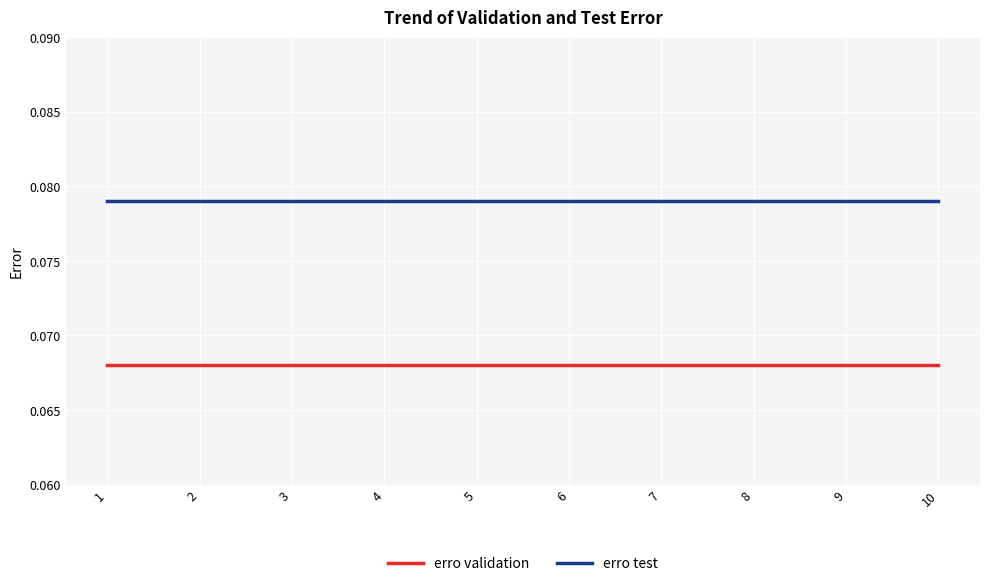

The value of erro validation at 8 is 0.0. True or false?

False